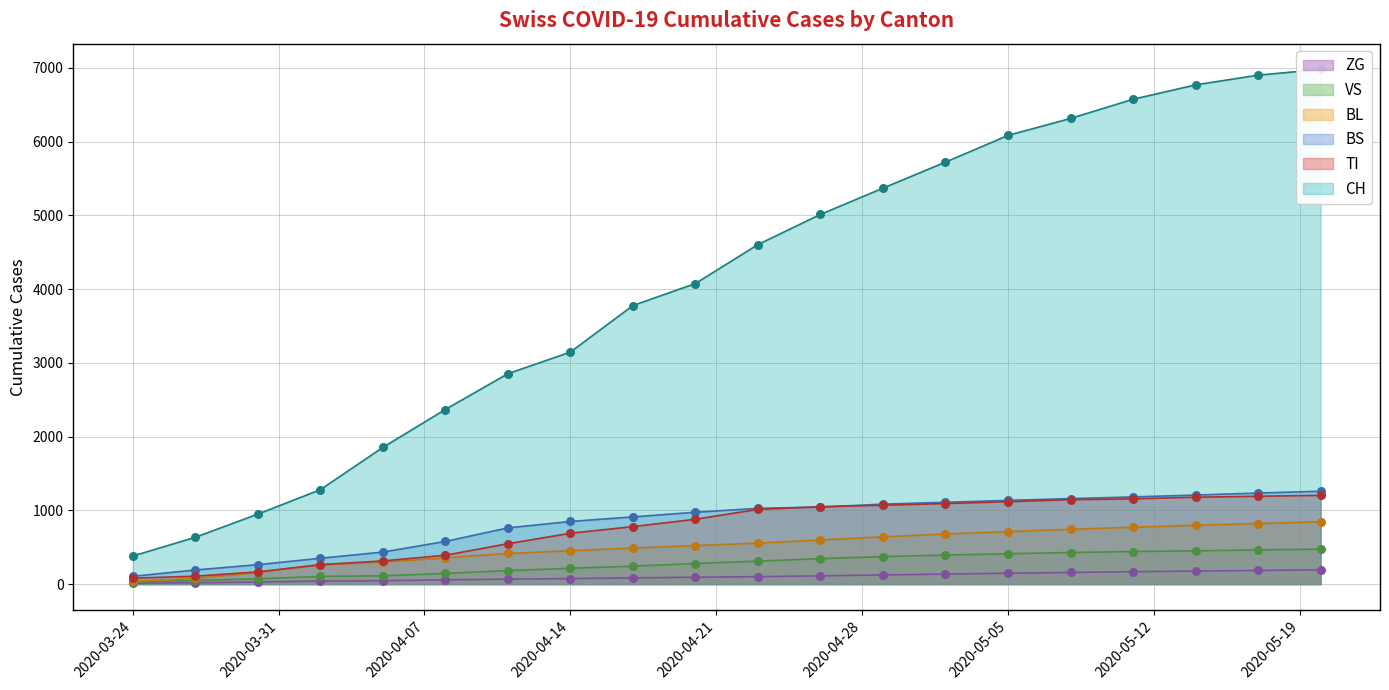

Is the value of VS at 2020-04-29 greater than the value of BS at 2020-05-05?

No